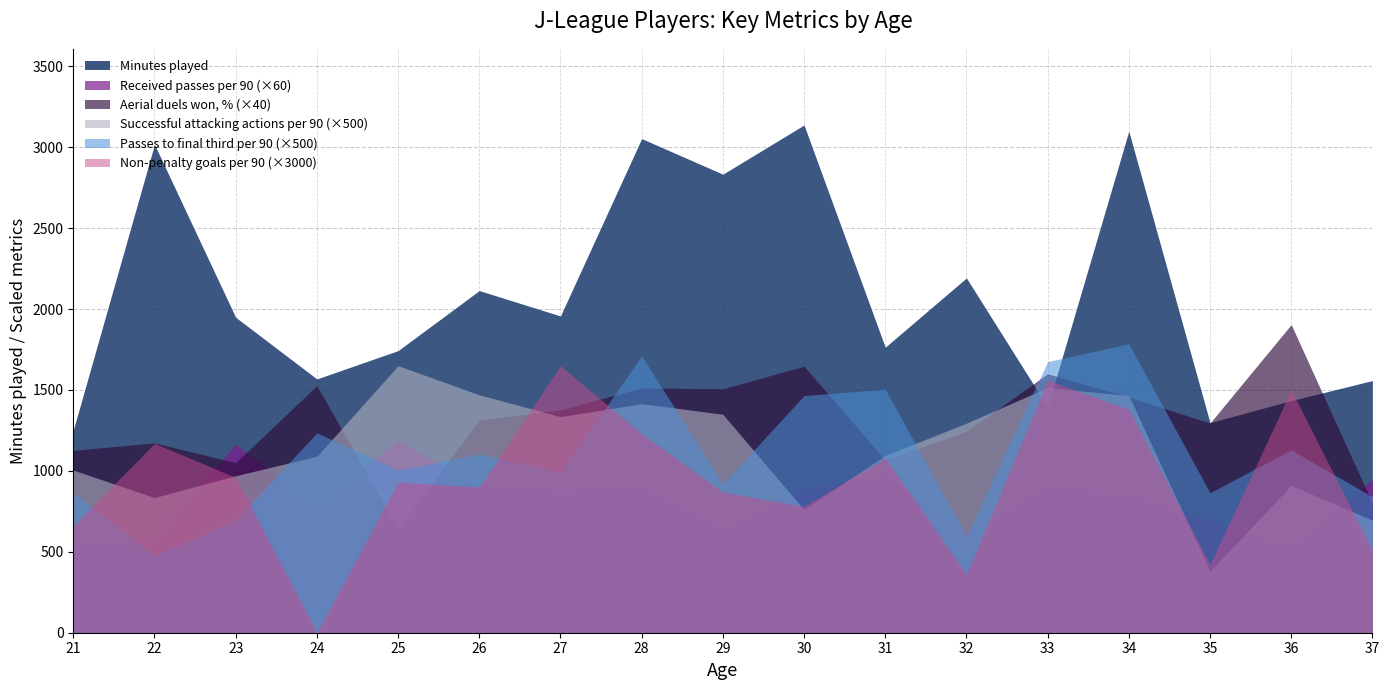

What is the spread (max minus min) of values at 31?

778.2